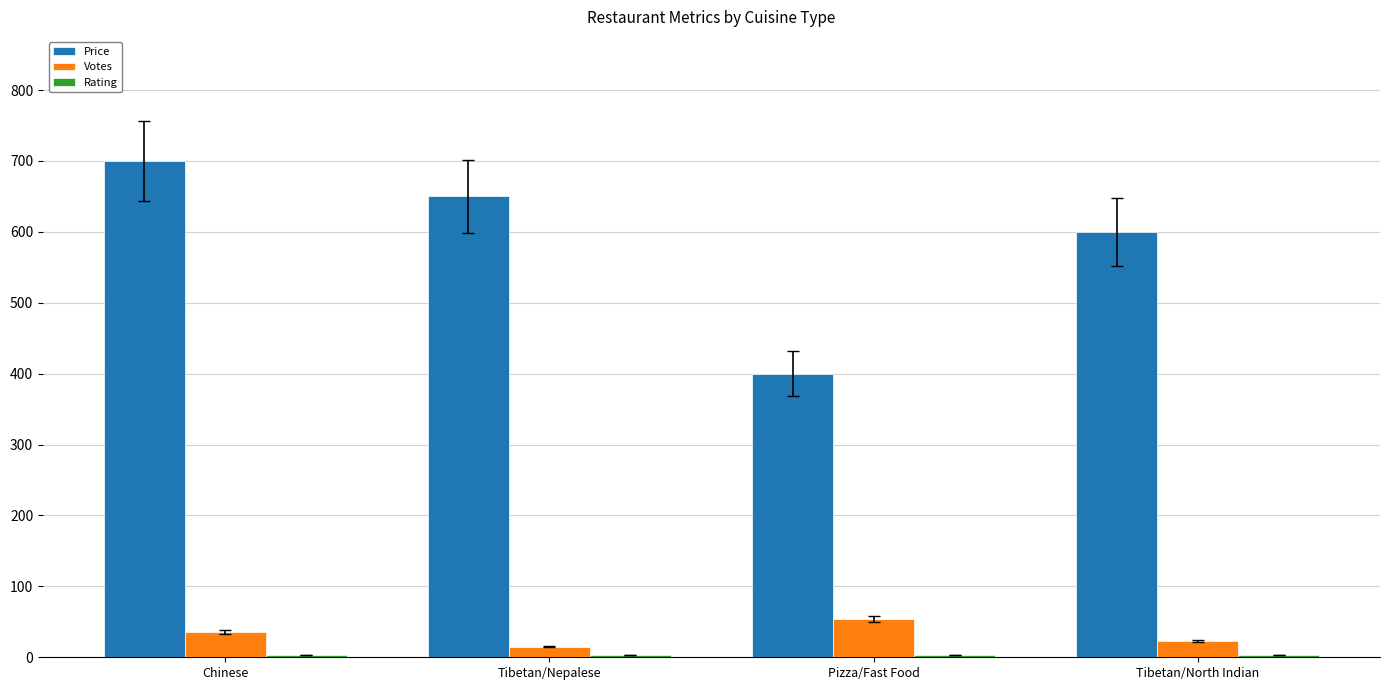

The value of Price at Chinese is 700.0. True or false?

True